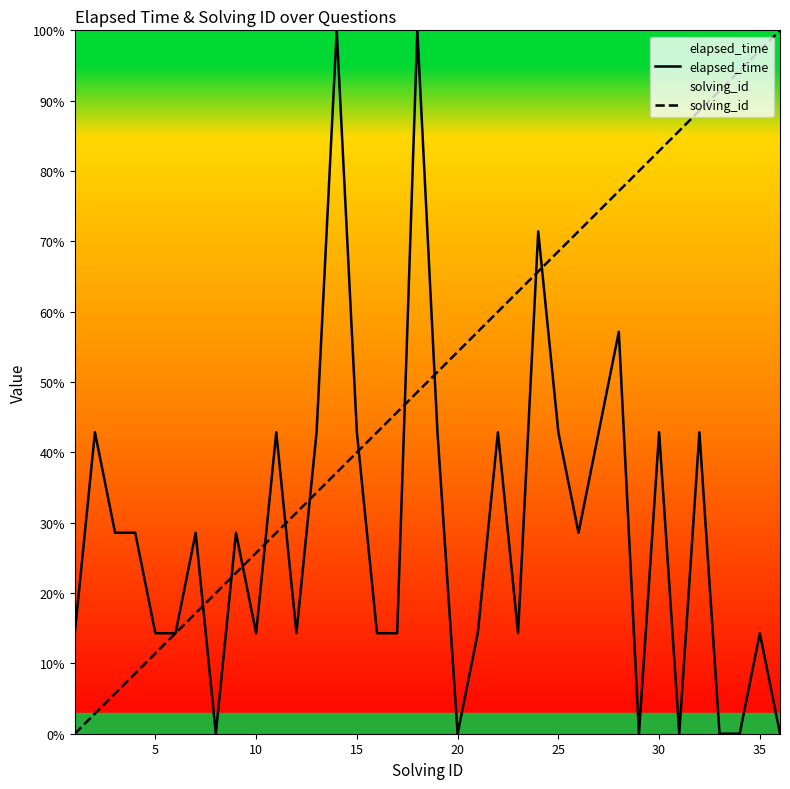

Is it true that elapsed_time equals 55.8 at 25?

False